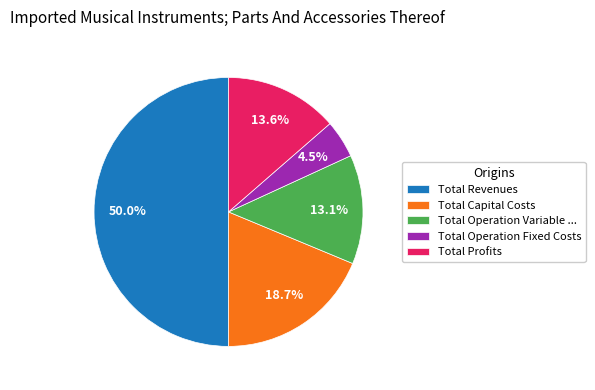

Which has a higher value, Total Operation Fixed Costs or Total Operation Variable ...?

Total Operation Variable ...